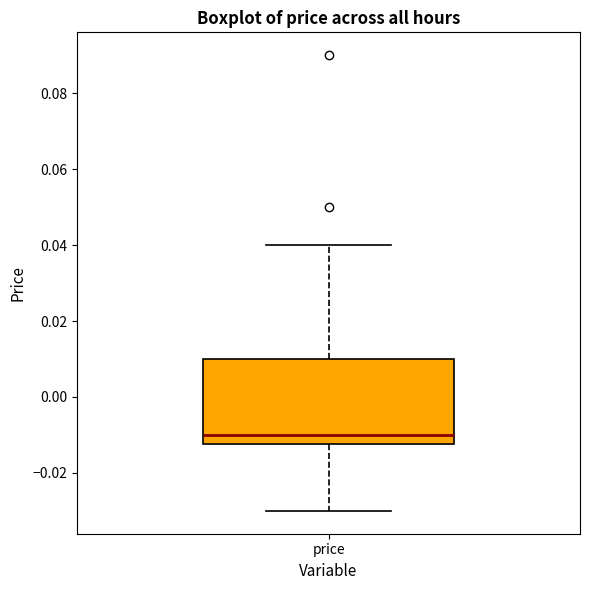

Where does the lower whisker of the box for price end on the y-axis? The values are not printed on the chart, so give them approximately, as read against the axis.

-0.030